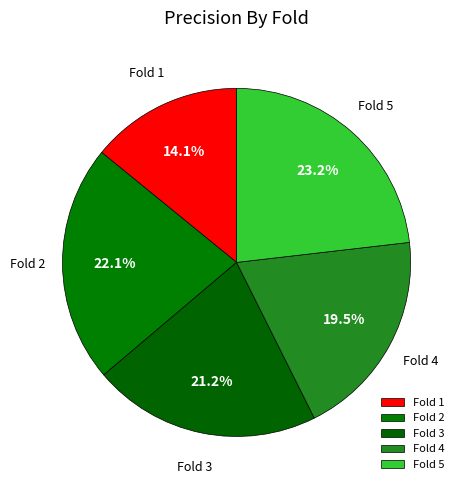

To the nearest percent, what percentage of the pie is Fold 3?

21%